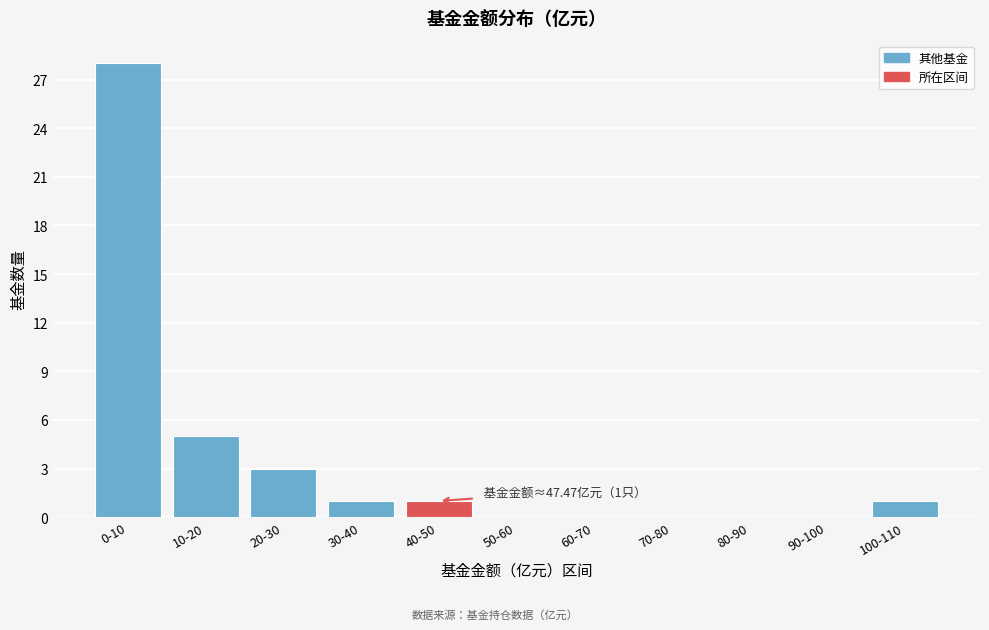

Reading left to right, transcribe all the data shown in this chart.

0-10=28	10-20=5	20-30=3	30-40=1	40-50=1	50-60=0	60-70=0	70-80=0	80-90=0	90-100=0	100-110=1